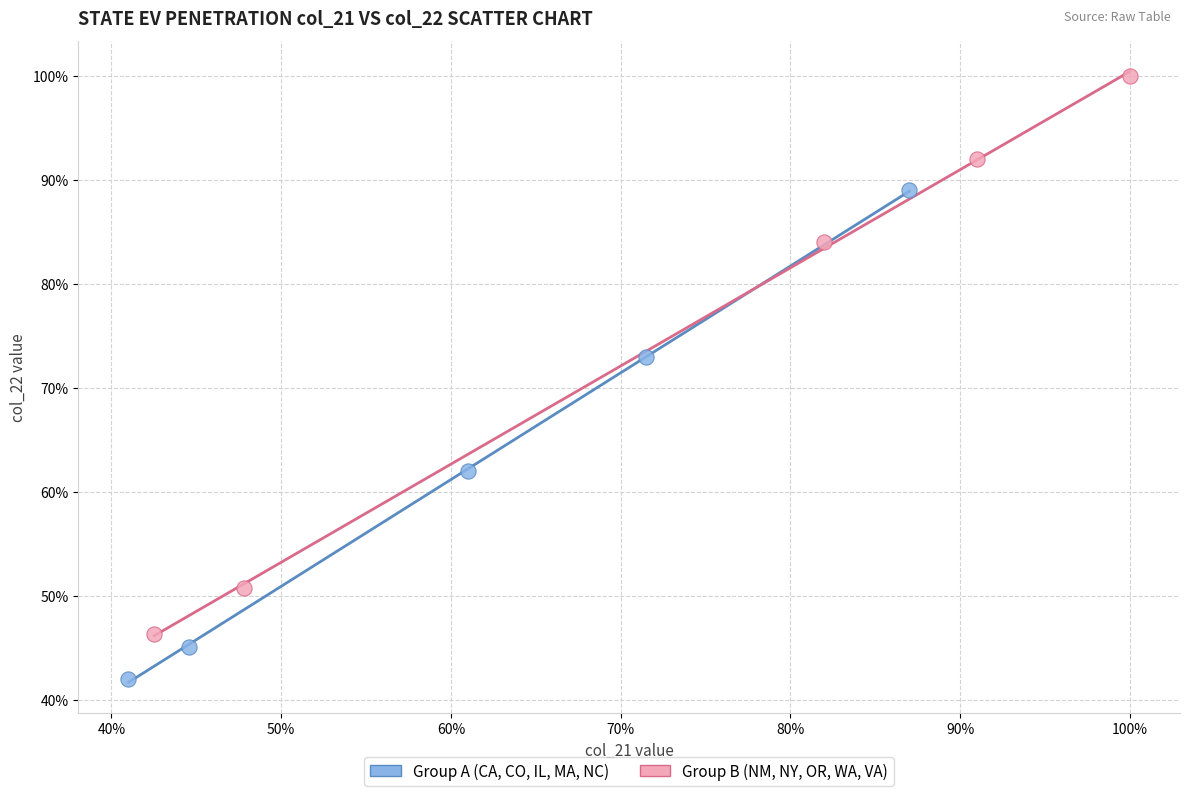

Which series has the largest Y range (max minus min)?

Group B (NM, NY, OR, WA, VA)